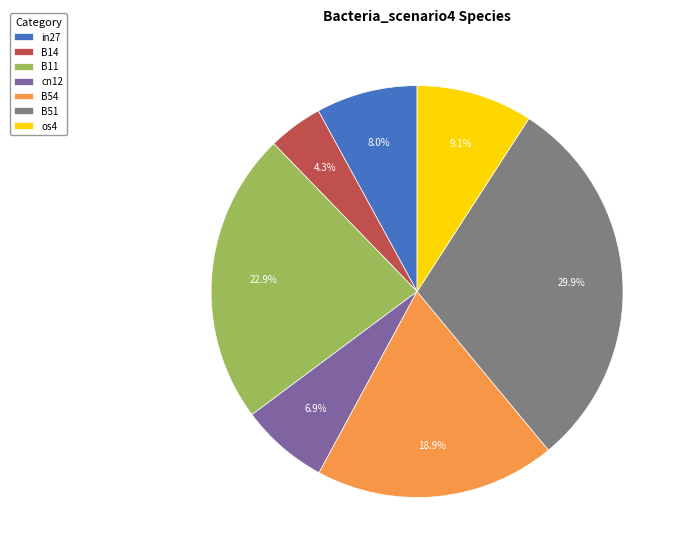

Is there any slice that represents more than half of the pie?

No